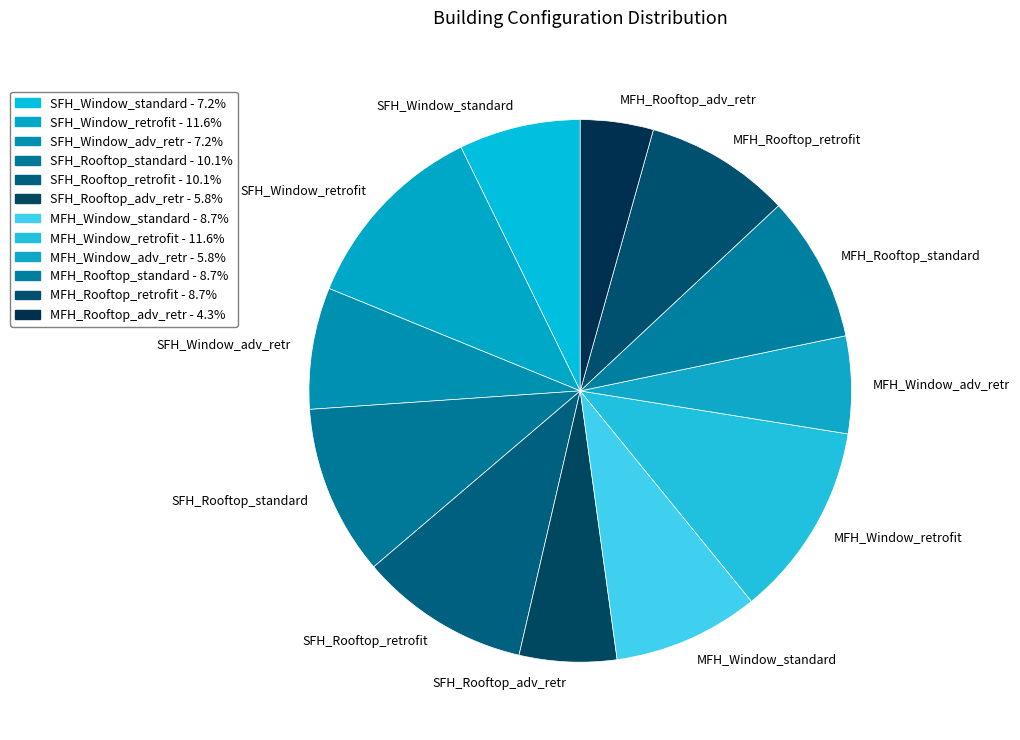

Does SFH_Window_standard account for over 50% of the chart?

No